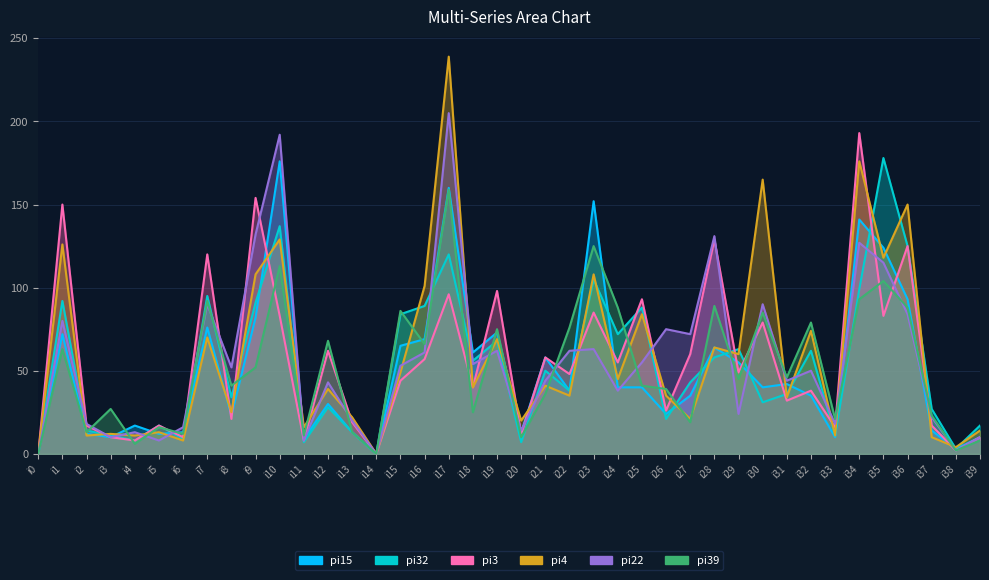

Rank the series by their maximum value, from highest to lowest.

pi4, pi22, pi3, pi32, pi15, pi39